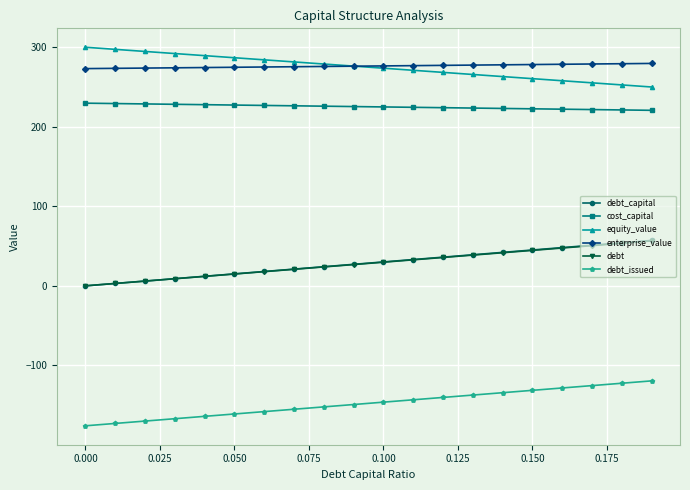

What is the maximum value for equity_value?

299.5